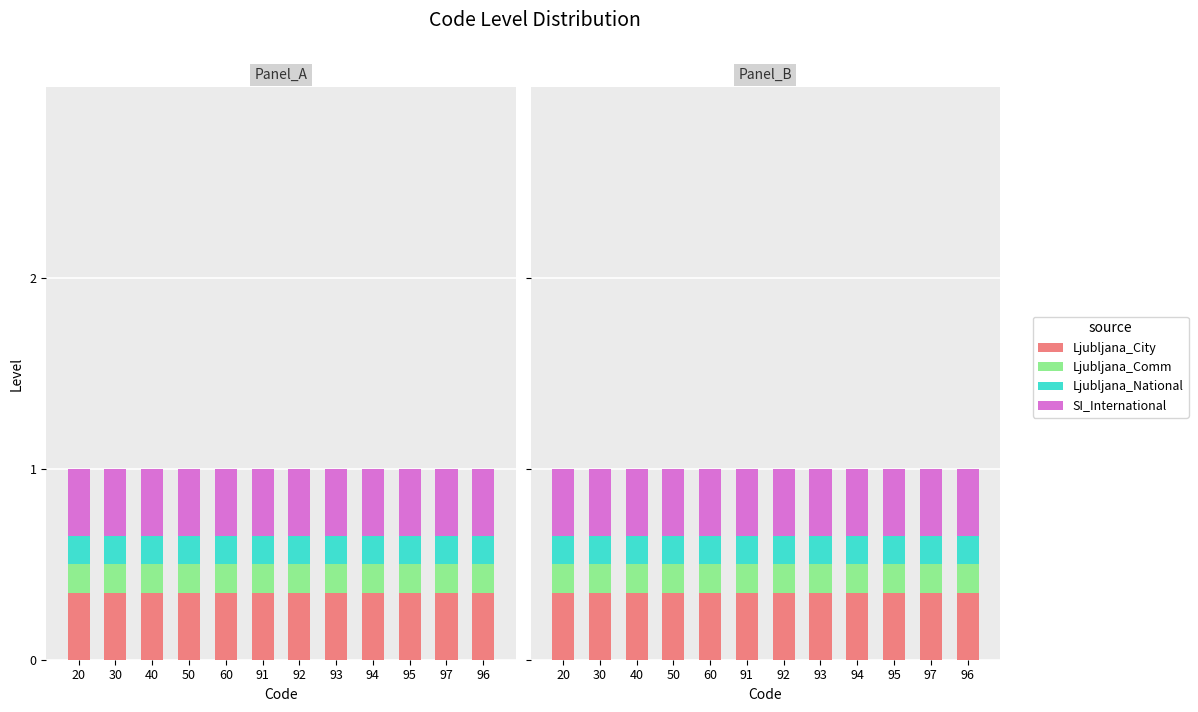

Which series changed the most between 20 and 60?

Ljubljana_City